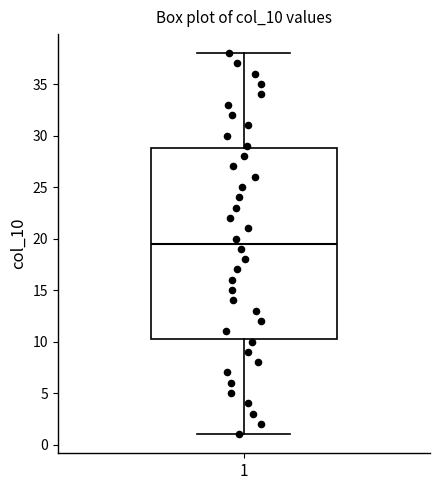

Transcribe this box plot: give where the median line is, the range the box spans, and where the two whiskers end, as read against the y-axis. The values are not printed on the chart, so give them approximately, as read against the axis.

median 19.5, box 10.5 to 29.0, whiskers 1.0 to 38.0